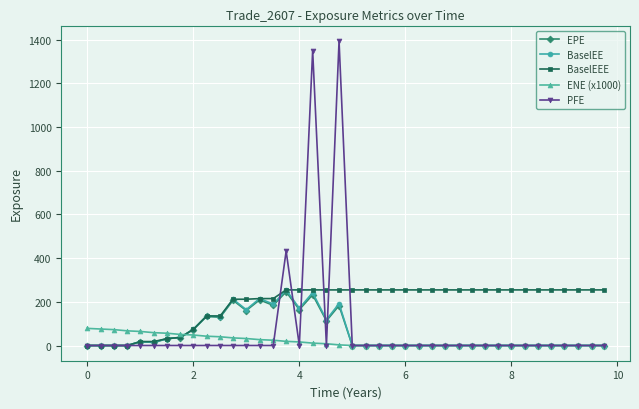

True or false: EPE has more than 1 points higher than both neighbors.

True